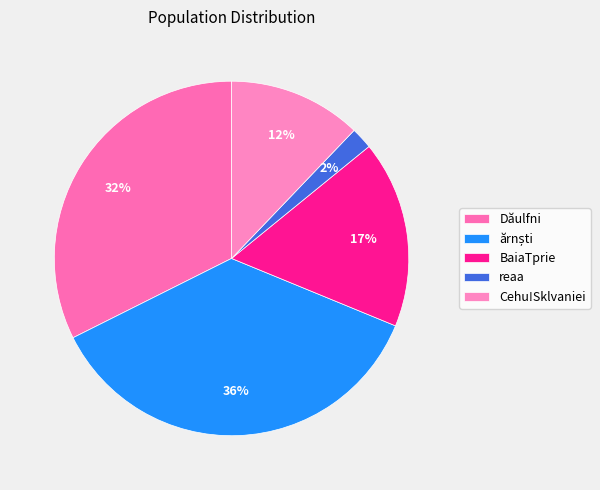

Count the number of slices in the pie.

5